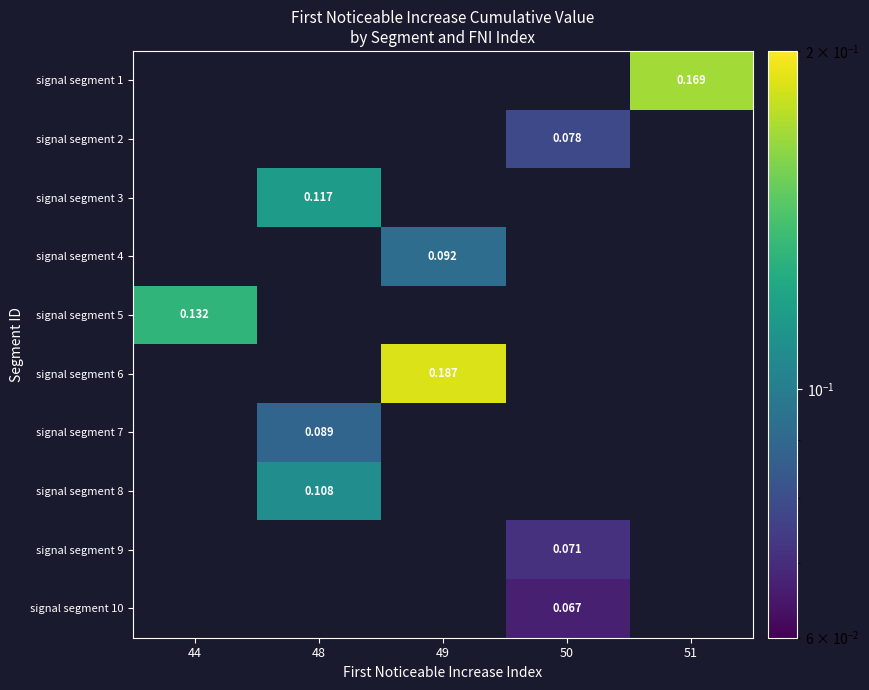

Which label corresponds to the smallest value in the chart?

50